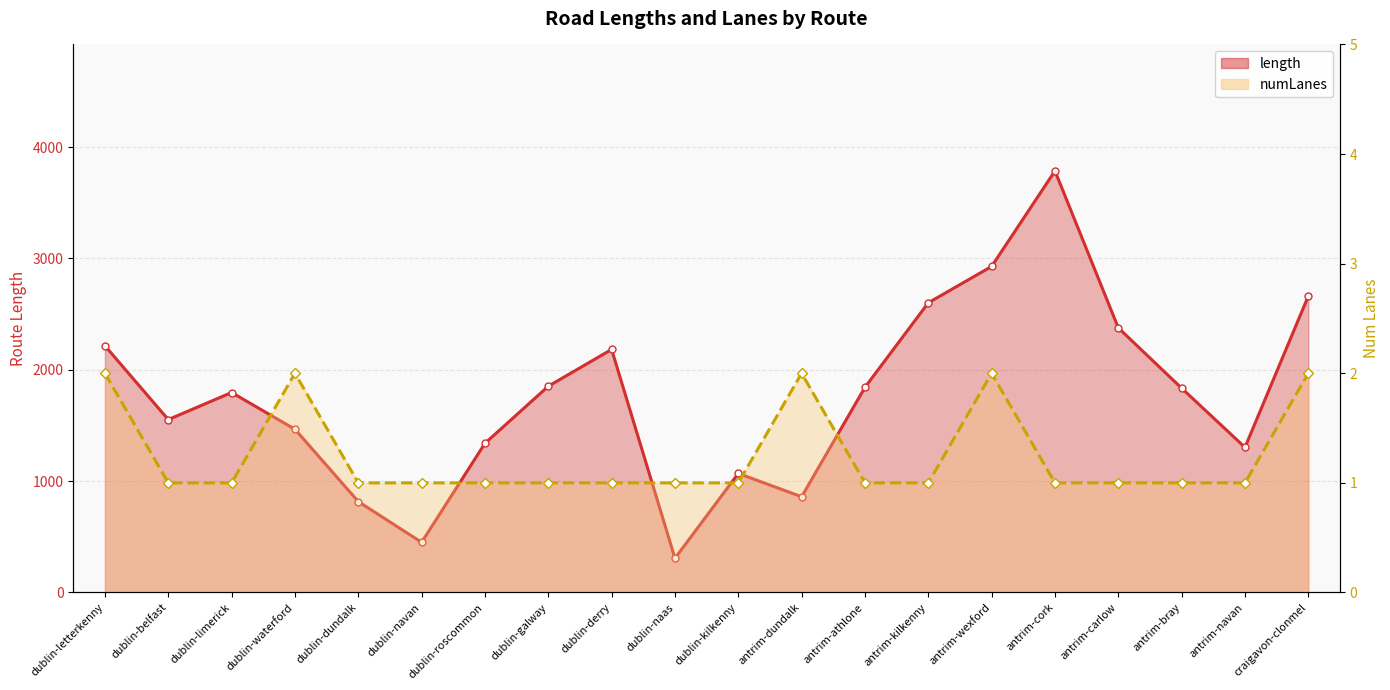

Read the length value at antrim-navan.

1303.4